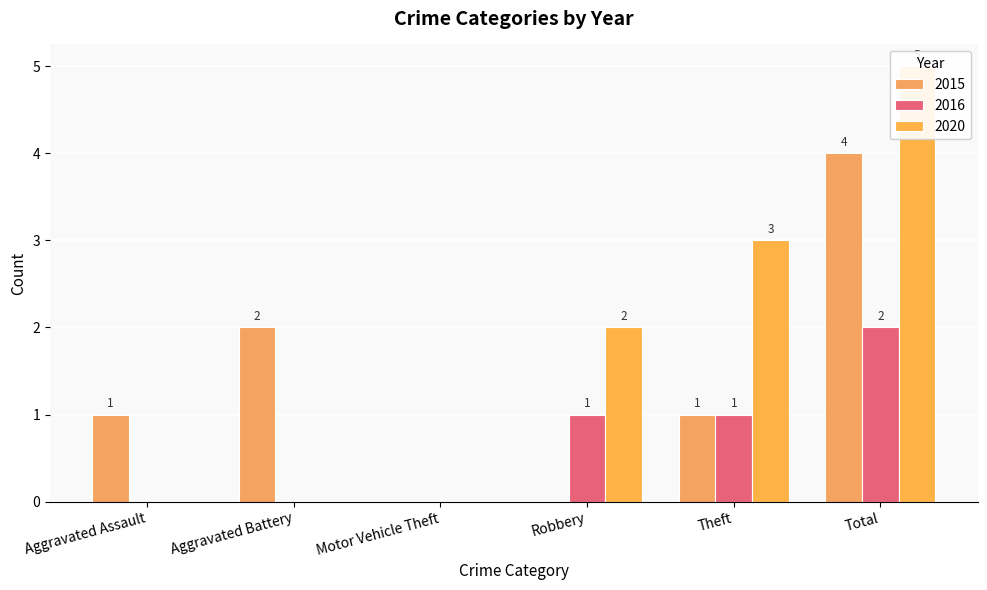

Where is 2020 nearest to the value 2?

Robbery